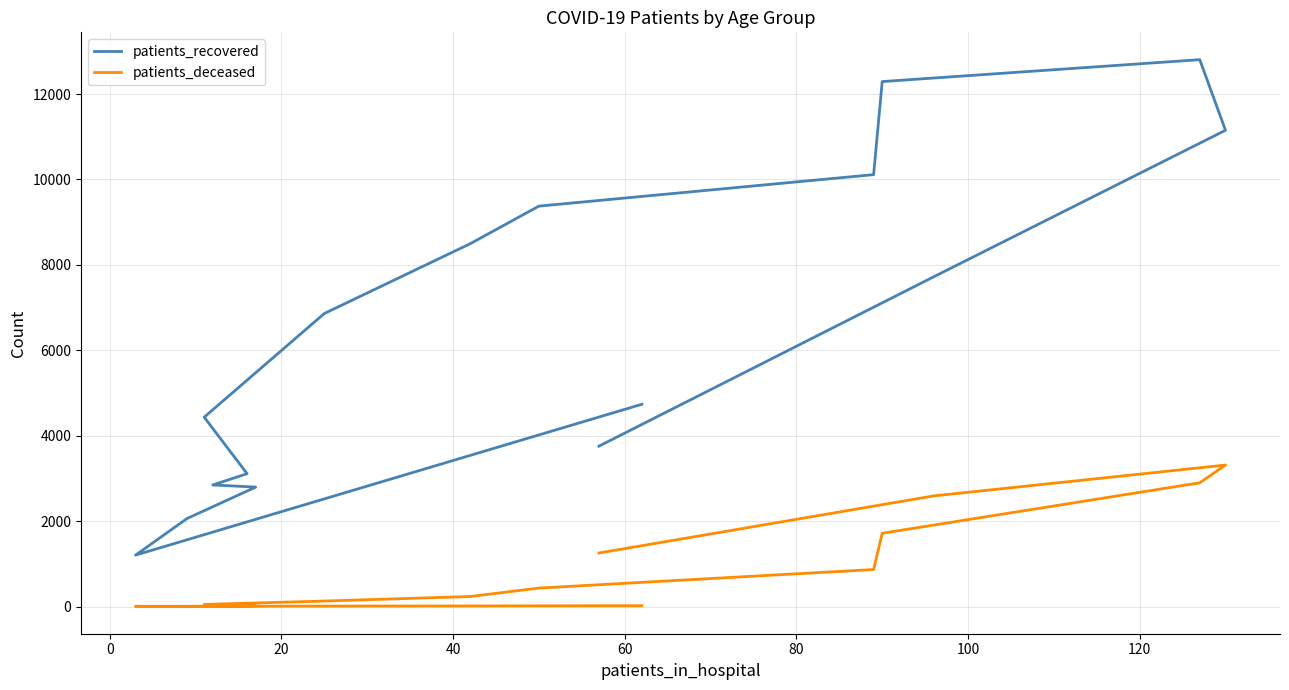

What is the difference between the maximum and minimum values in the patients_recovered series?

11601